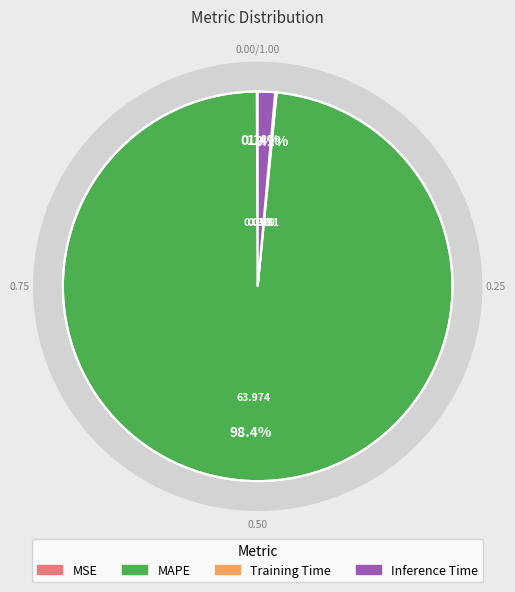

What portion of the pie excludes MAPE?

1.6%